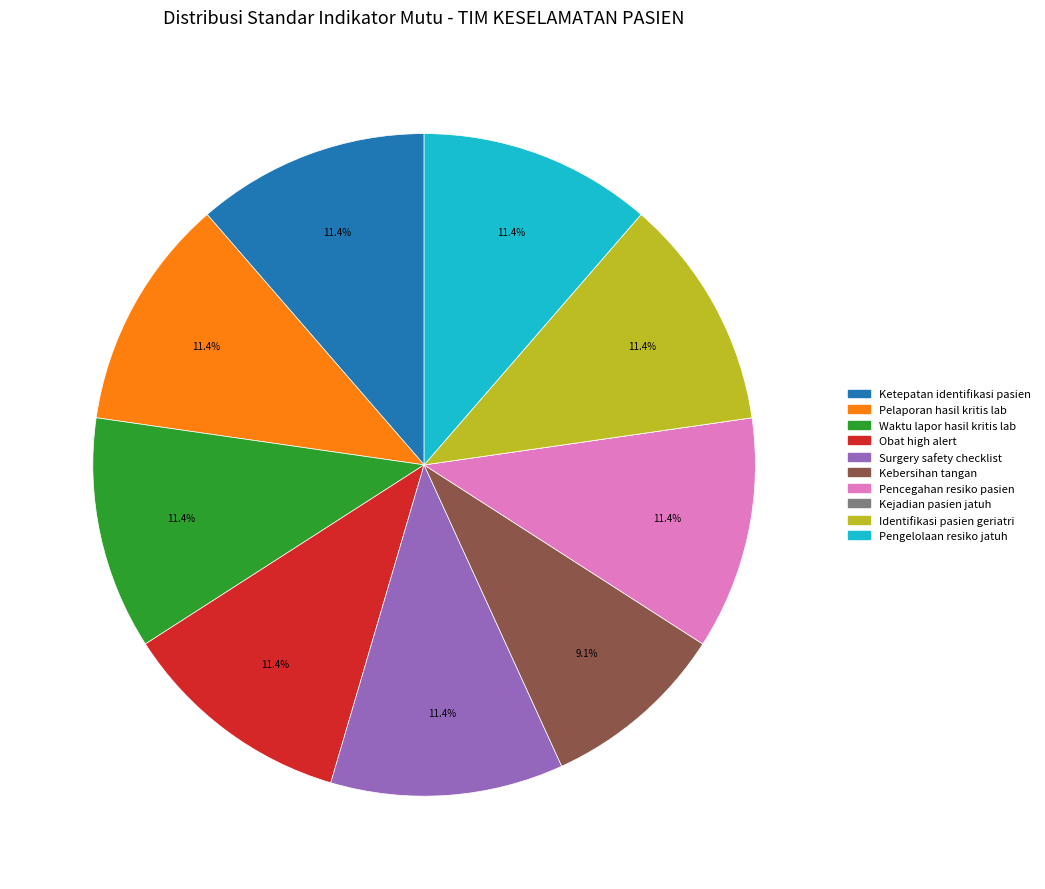

What is the total percentage of Identifikasi pasien geriatri and Ketepatan identifikasi pasien?

22.7%